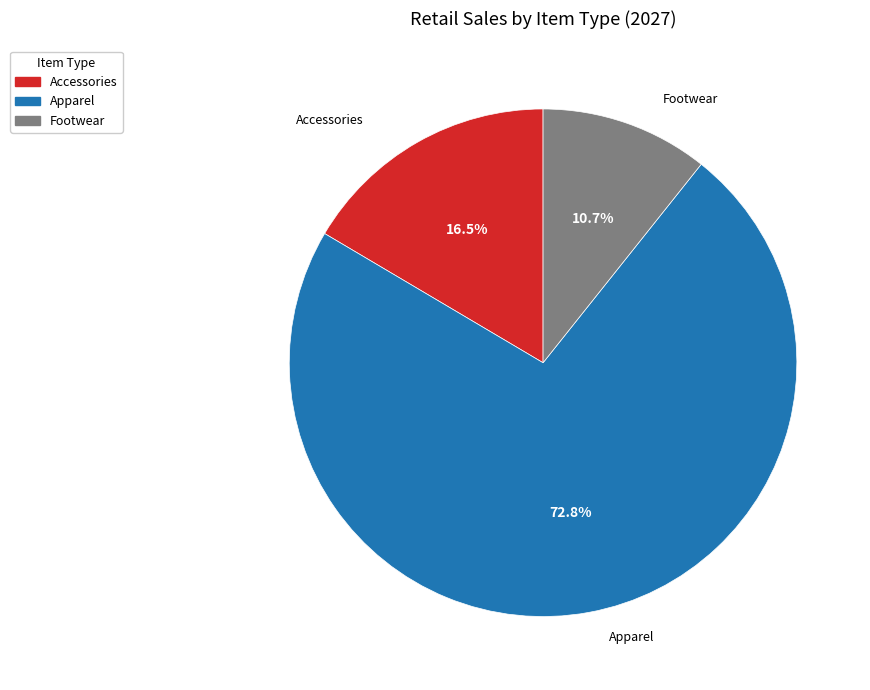

Rank the categories by value from highest to lowest.

Apparel, Accessories, Footwear